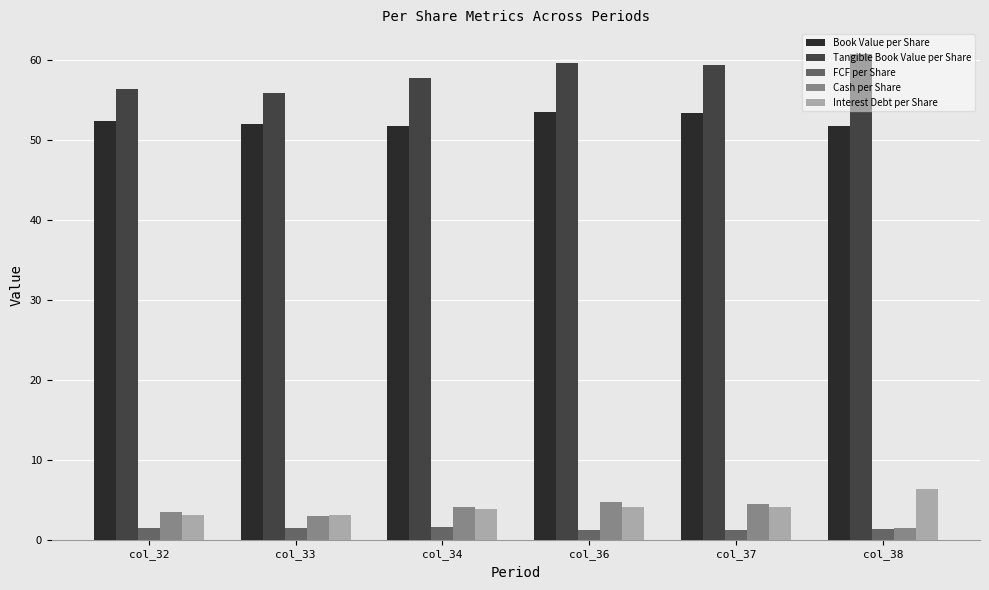

At how many categories does at least one series exceed 45?

6